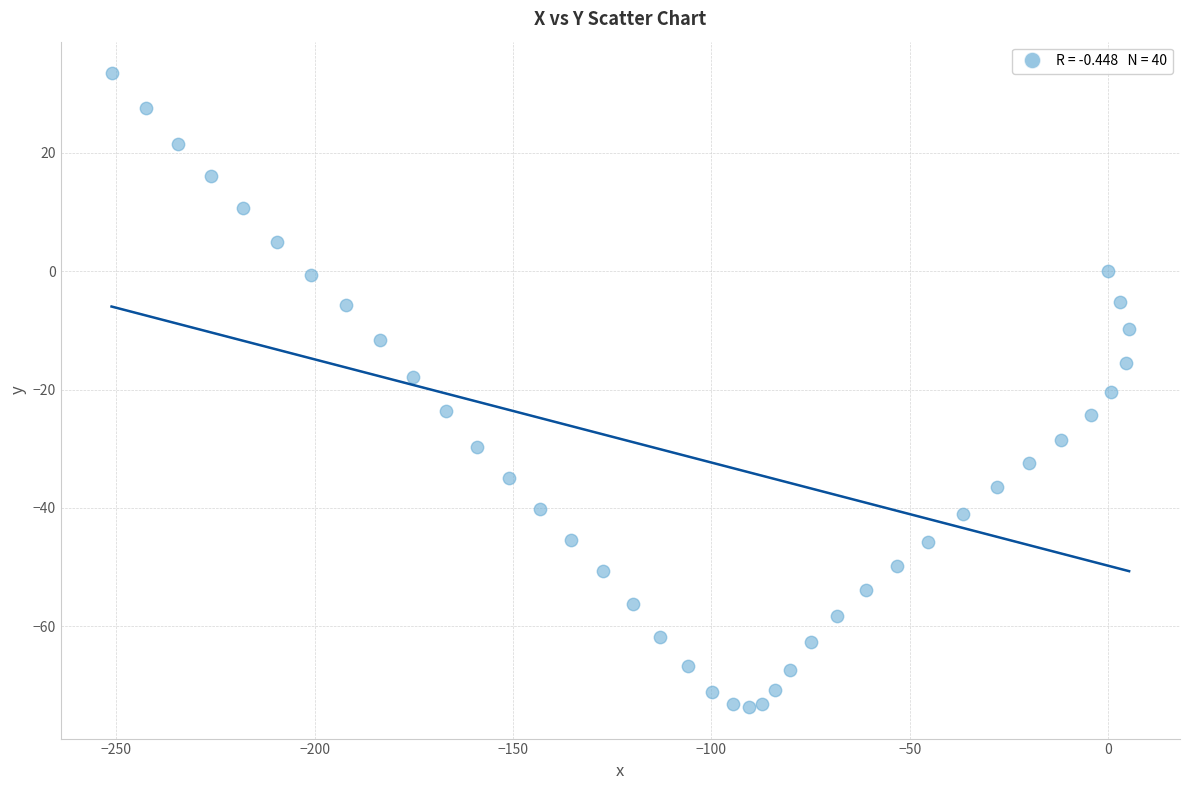

What is the range of X values (max minus min)?

256.5